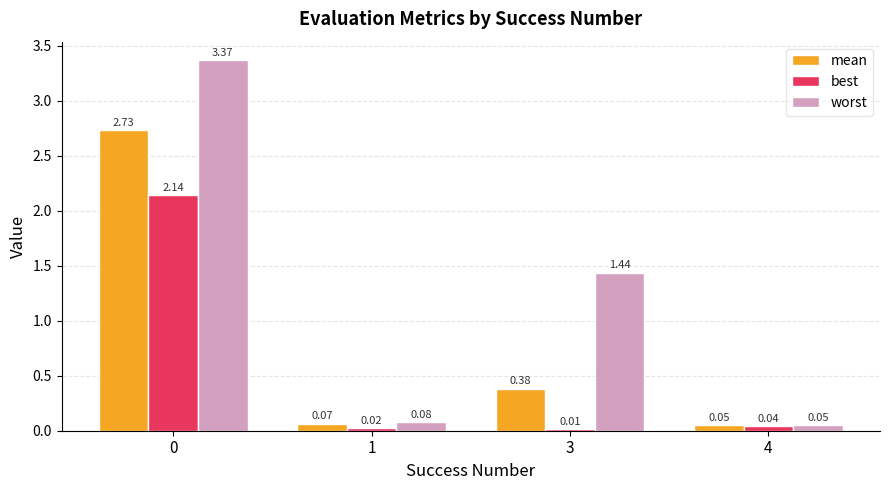

What is the average value of the mean series?

0.8